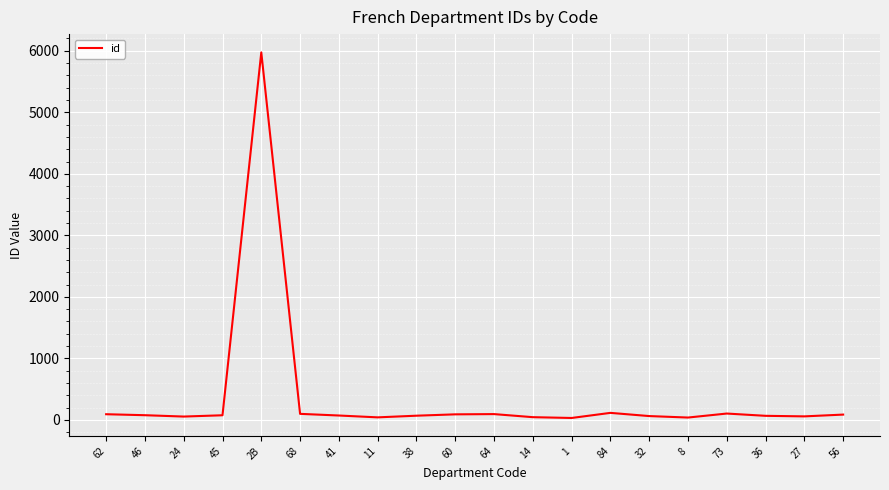

What is the change in value from 2B to 38?

-5906